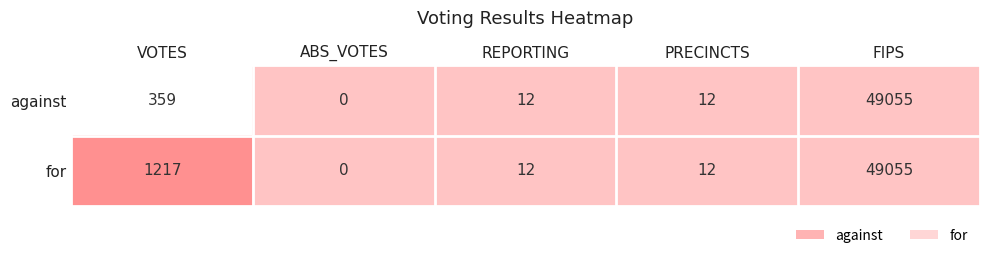

The value of for at ABS_VOTES is 19135. True or false?

False